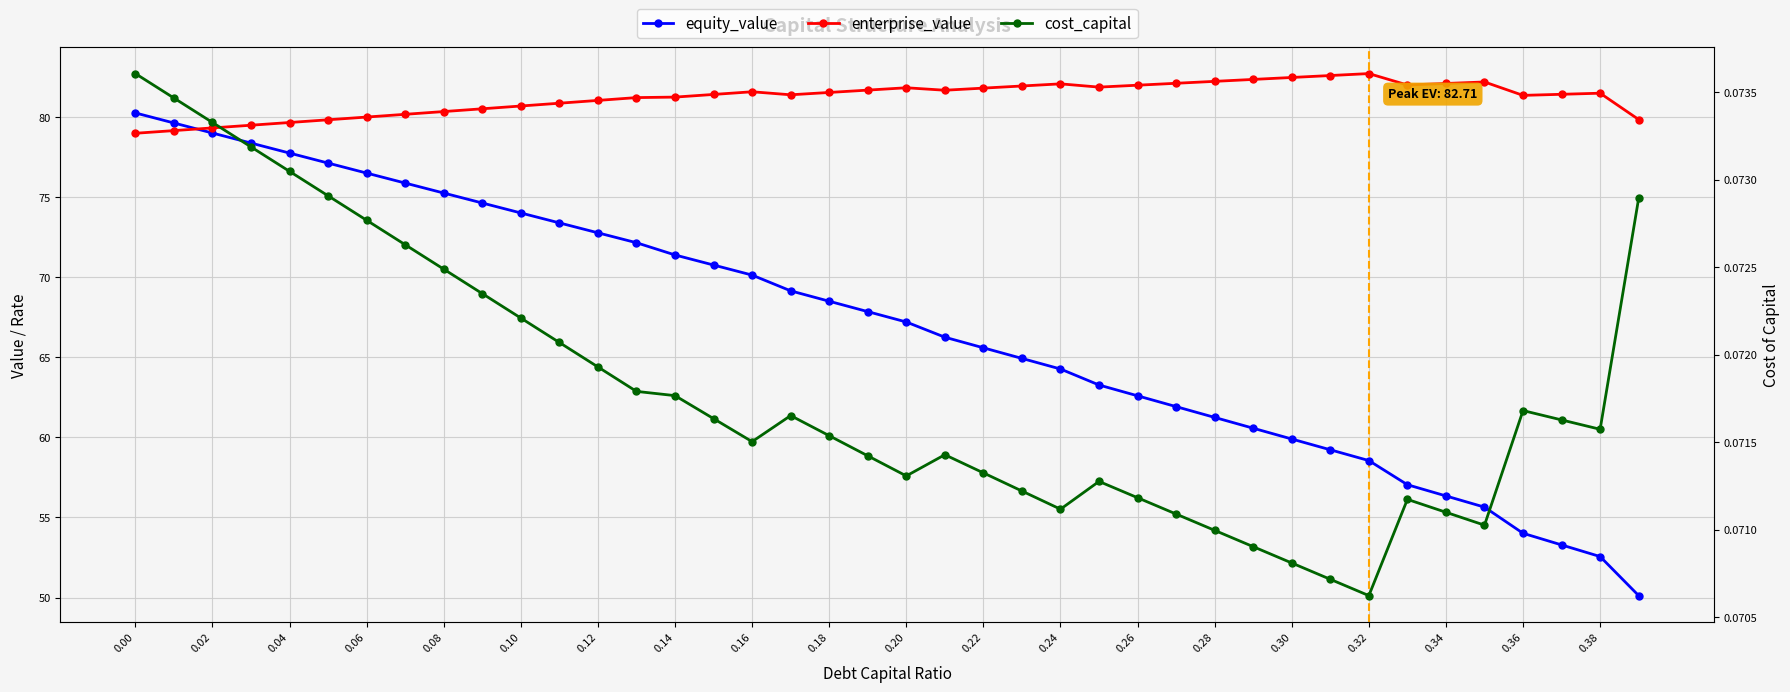

What is the difference between the maximum and minimum values in the enterprise_value series?

3.7